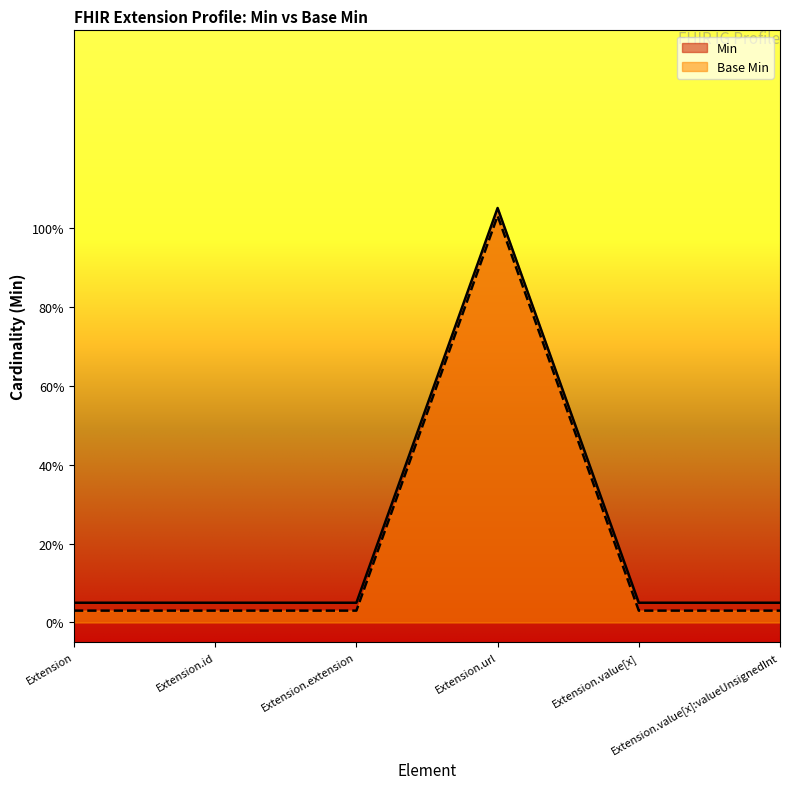

What is the sum of all Base Min values?

1.2